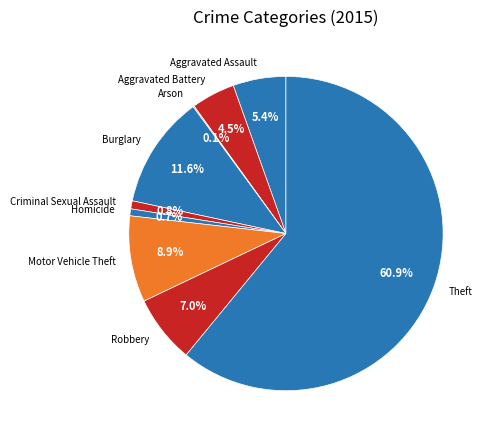

Is there any slice that represents more than half of the pie?

Yes